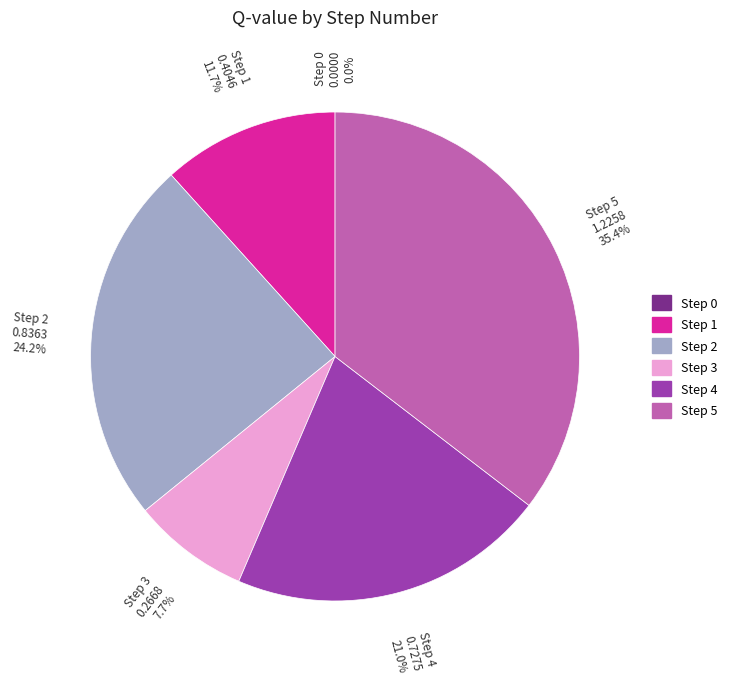

What percentage is NOT represented by Step 2?

75.8%